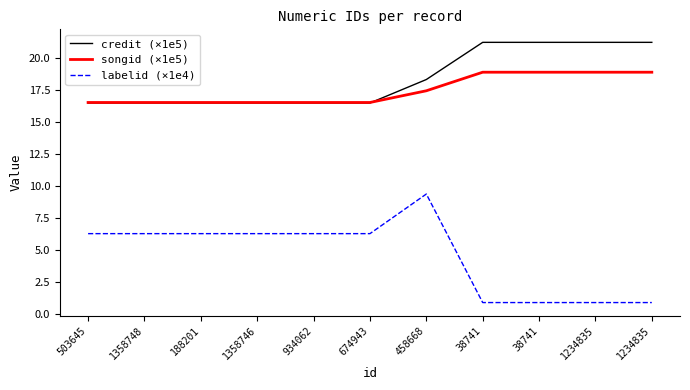

Reading right to left, transcribe all the data shown in this chart.

credit (×1e5): 21.2	21.2	21.2	21.2	18.3	16.5	16.5	16.5	16.5	16.5	16.5
songid (×1e5): 18.9	18.9	18.9	18.9	17.4	16.5	16.5	16.5	16.5	16.5	16.5
labelid (×1e4): 0.9	0.9	0.9	0.9	9.4	6.3	6.3	6.3	6.3	6.3	6.3